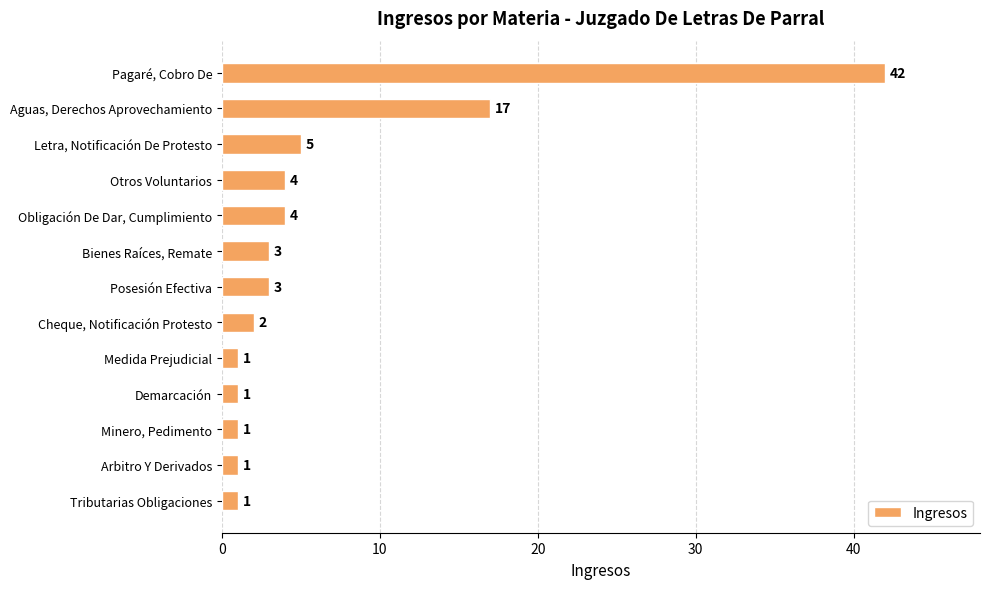

How many data points does each series have?

13